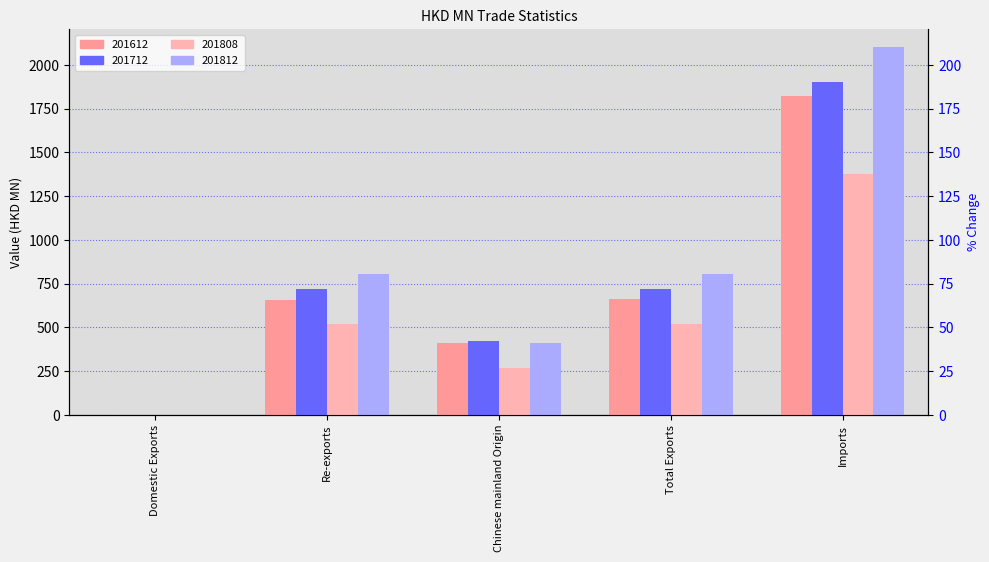

What is the difference between the maximum and minimum values in the 201812 series?

2098.5